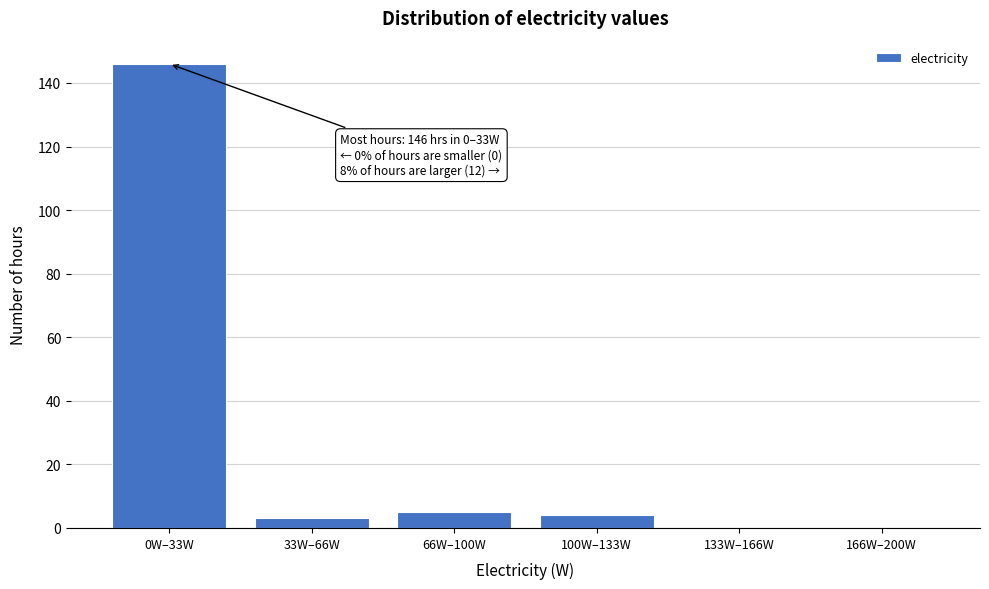

Reading left to right, transcribe all the data shown in this chart.

0W–33W=146	33W–66W=3	66W–100W=5	100W–133W=4	133W–166W=0	166W–200W=0